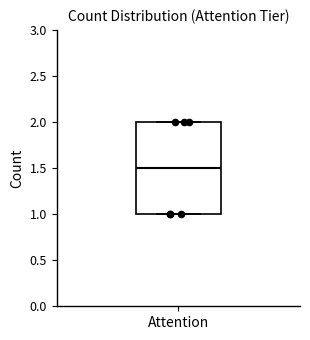

Read this box plot against the y-axis: the position of the median line, the range covered by the box, and the ends of both whiskers. The values are not printed on the chart, so give them approximately, as read against the axis.

median 1.5, box 1.0 to 2.0, whiskers 1.0 to 2.0